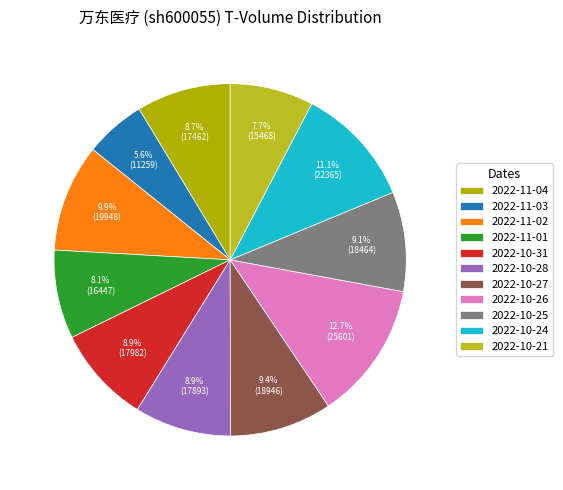

Between 2022-10-28 and 2022-10-21, which is larger?

2022-10-28